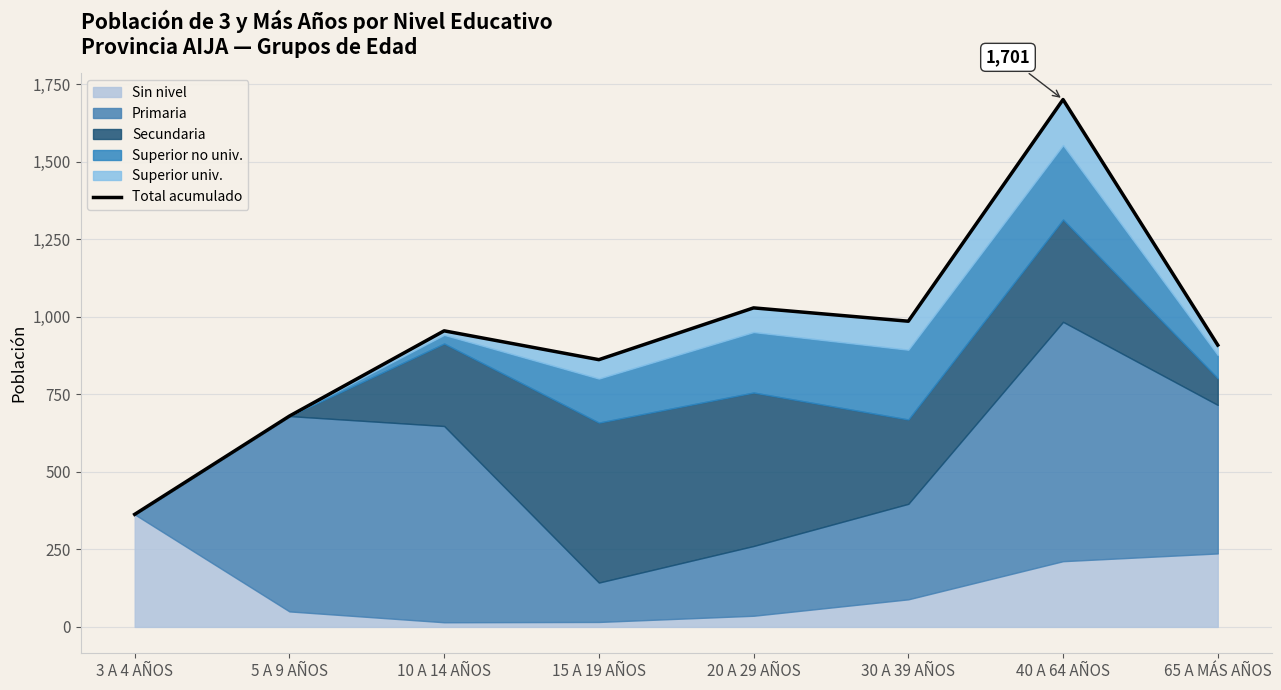

What is the difference between the values at 5 A 9 AÑOS and 15 A 19 AÑOS?

182